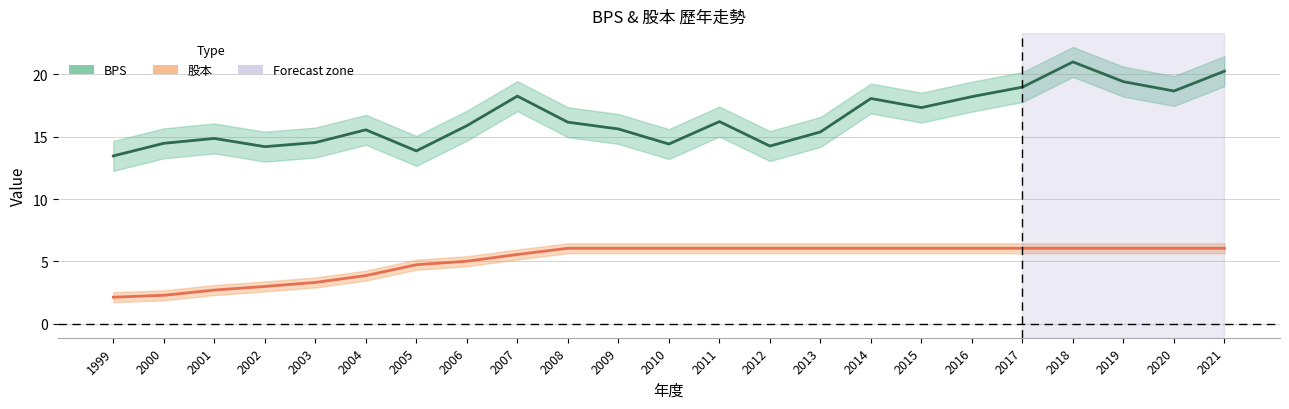

What is the difference between the maximum and minimum values in the BPS series?

7.5